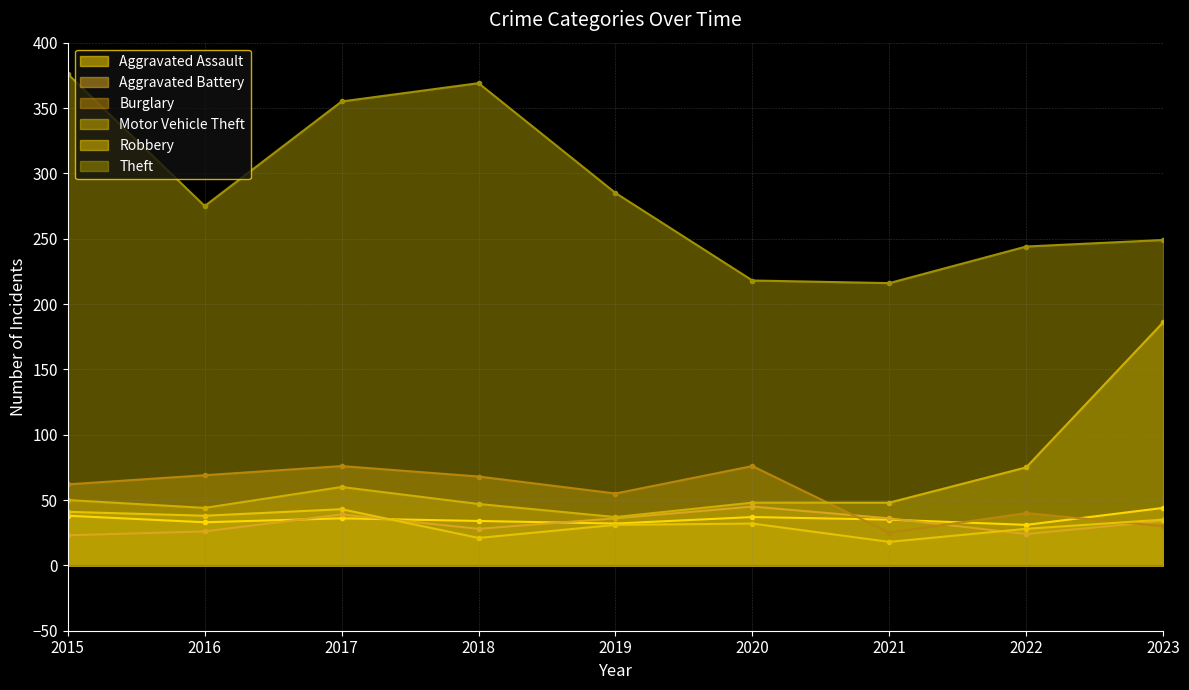

What is the sum of the Robbery values at 2023 and 2018?

56